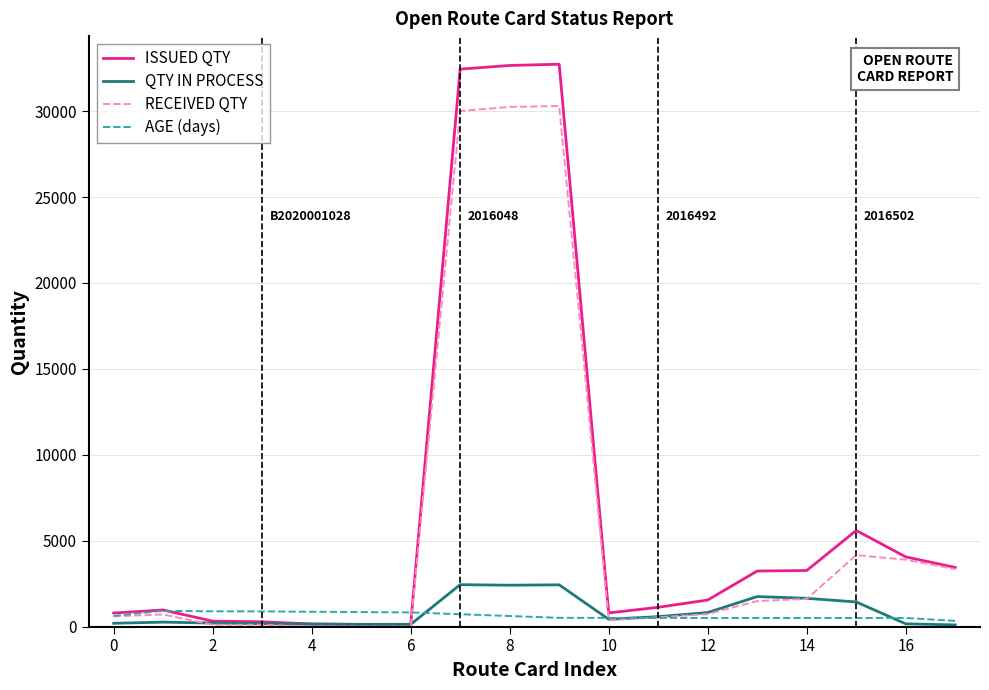

What is the difference between the maximum and minimum values in the QTY IN PROCESS series?

2343.0